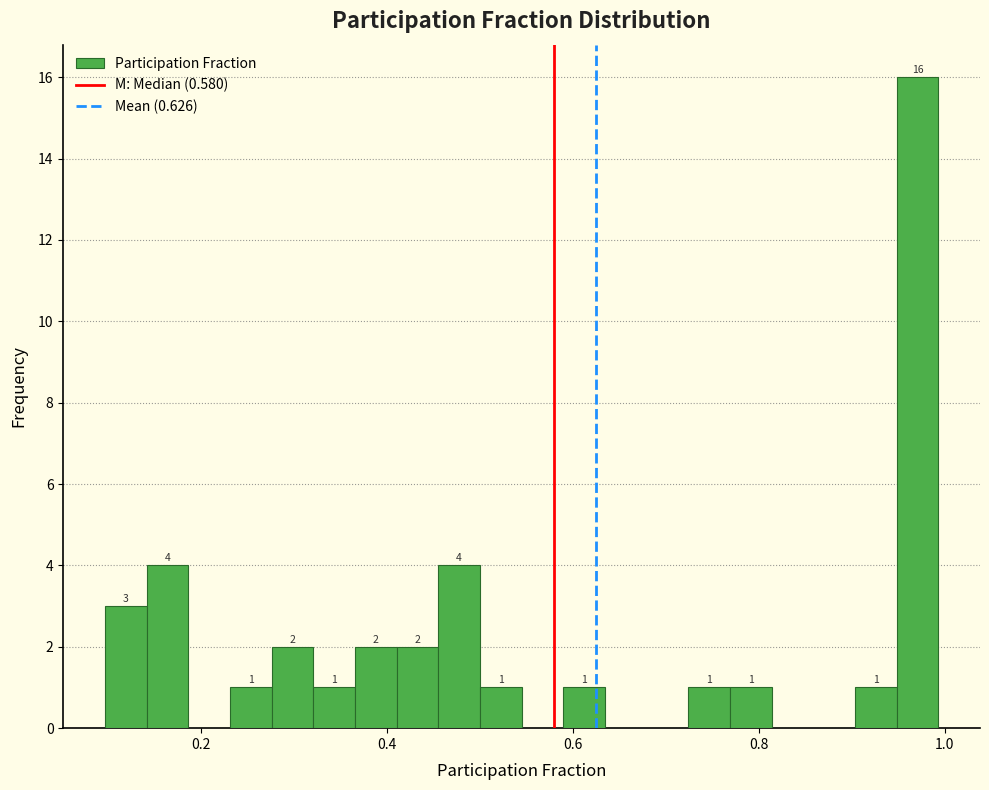

Around what value on the x-axis is the tallest bar? Give the approximate position of its centre, as read against the axis.

0.98